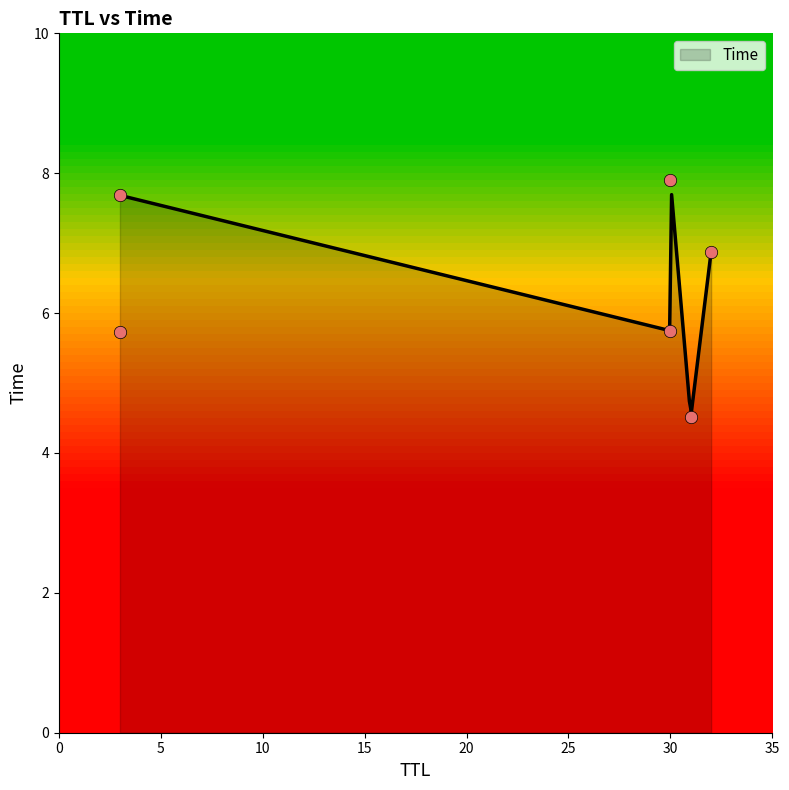

What is the change in value from 3 to 32?

+1.1